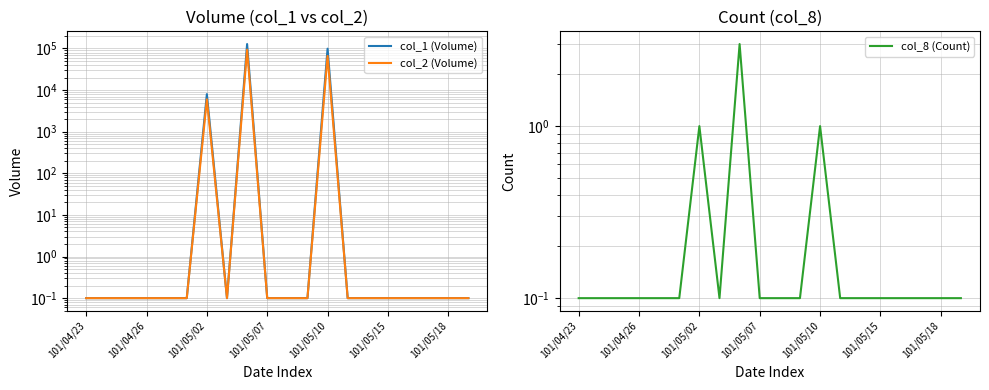

True or false: col_2 (Volume) and col_1 (Volume) intersect in this chart.

False